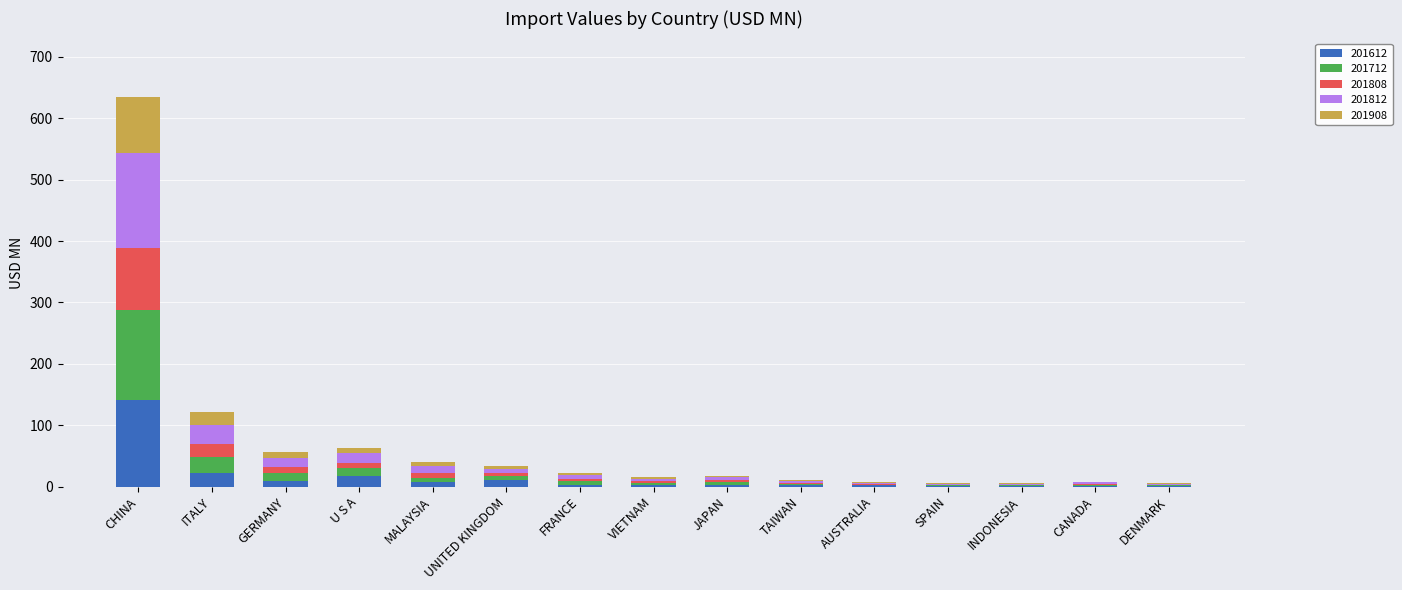

What is the maximum value for 201612?

141.0